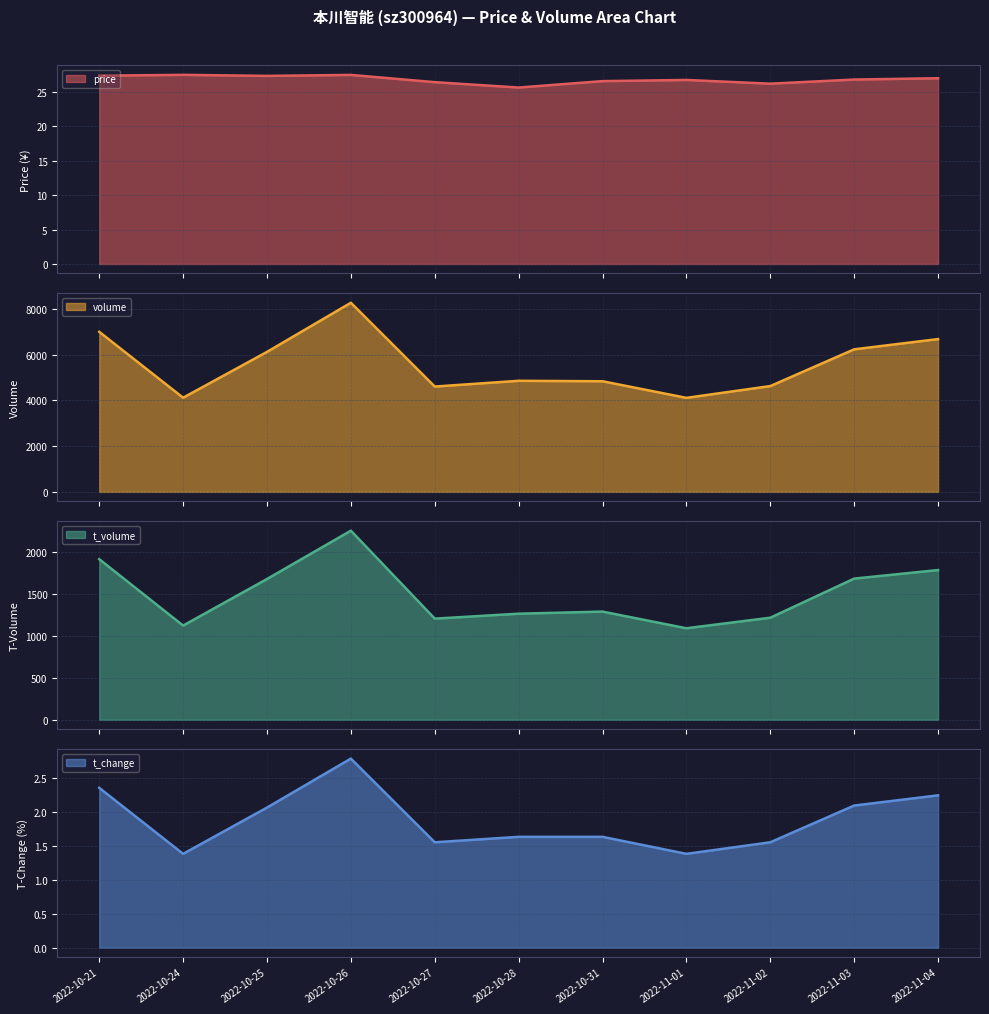

The t_volume series shows 436.8 at 2022-11-02. True or false?

False